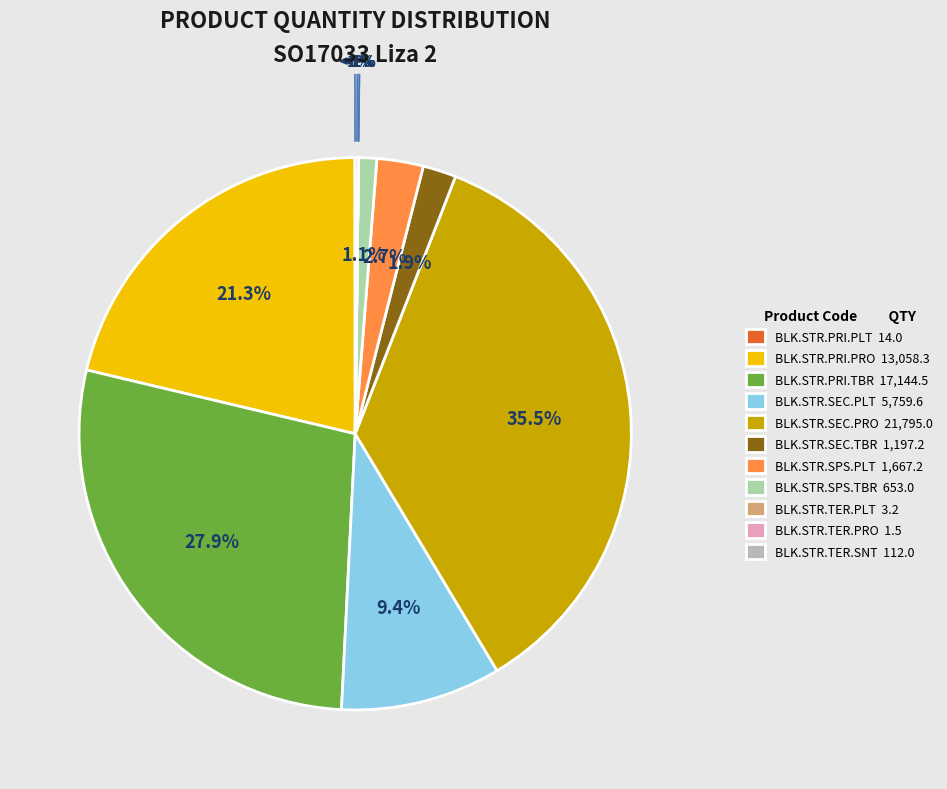

What percentage is the BLK.STR.PRI.PRO slice, to the nearest percent?

21%